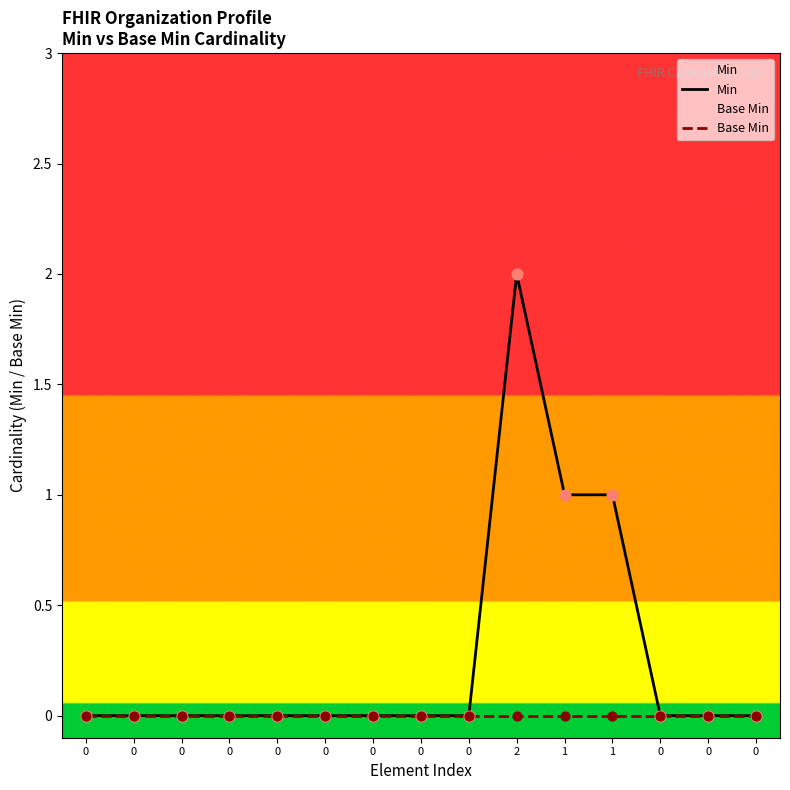

At which category is the sum across all series the highest?

2